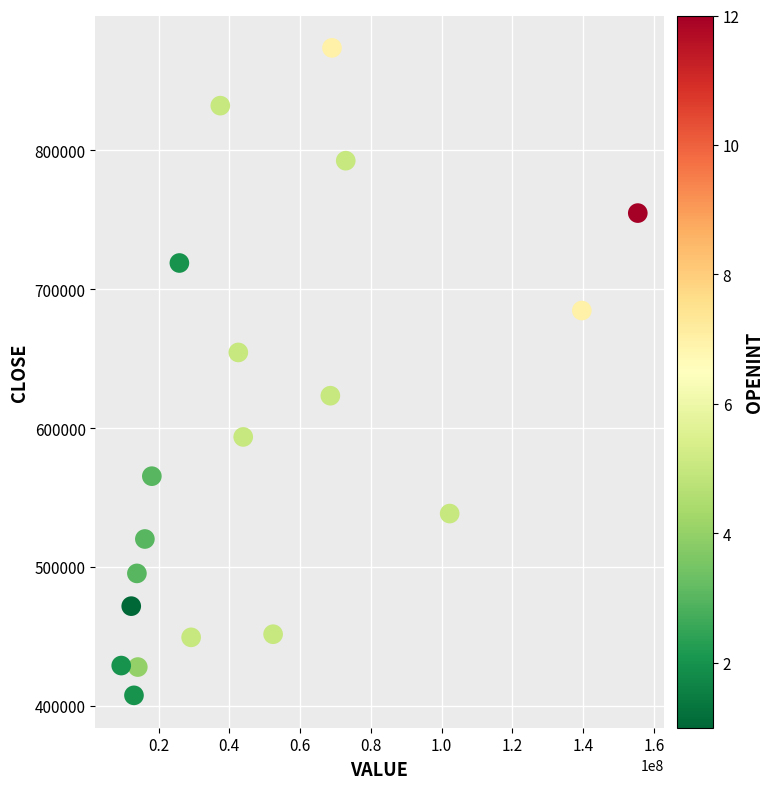

Count the number of points in this scatter plot.

19